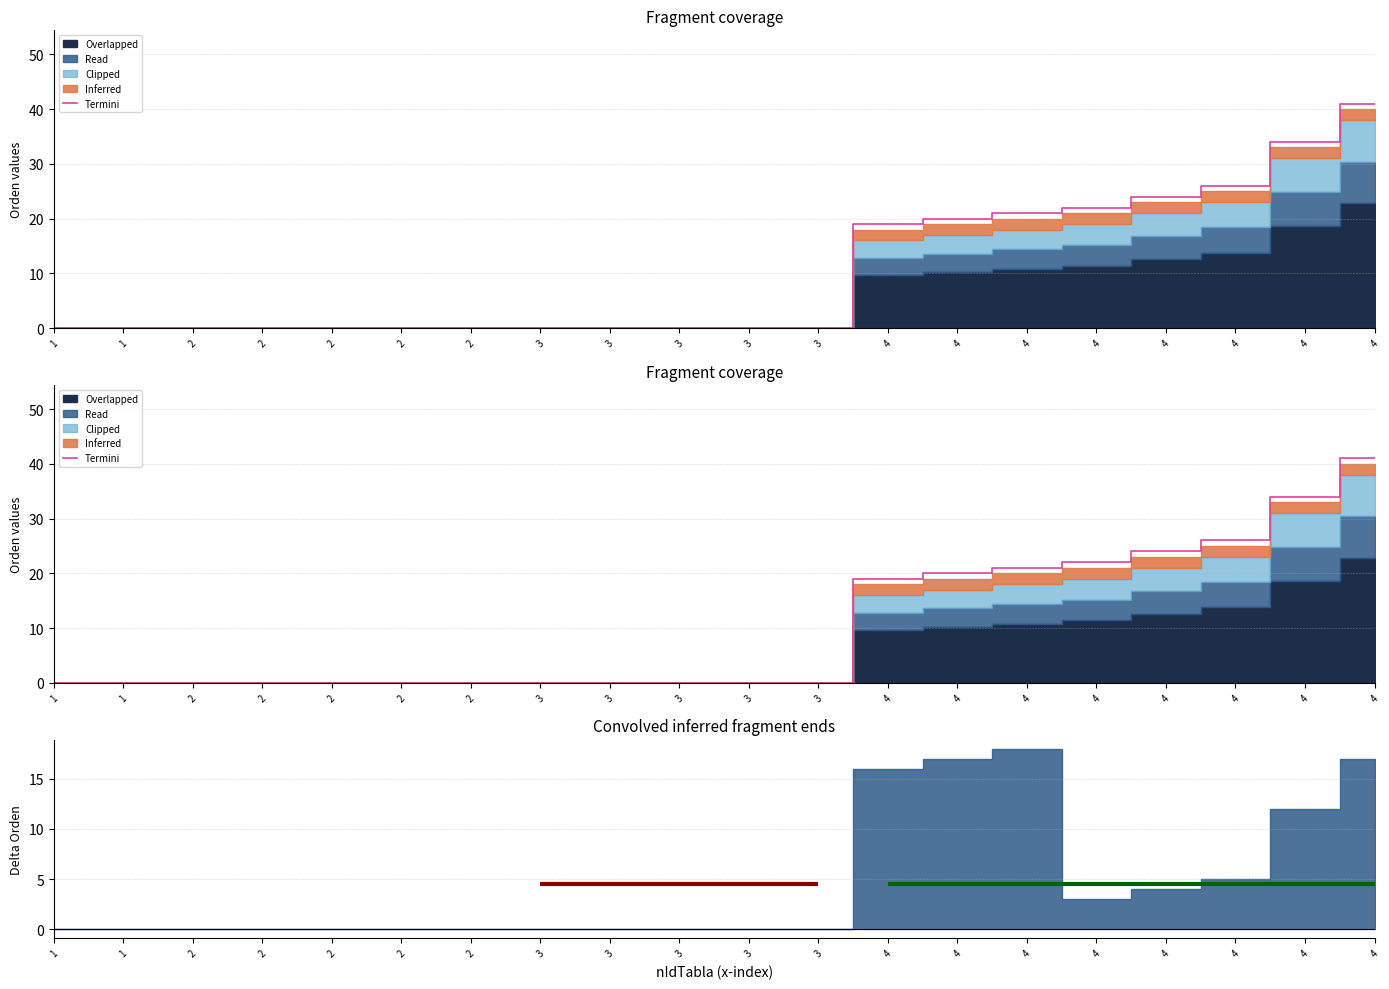

What is the change in value from 1 to 4?

+24